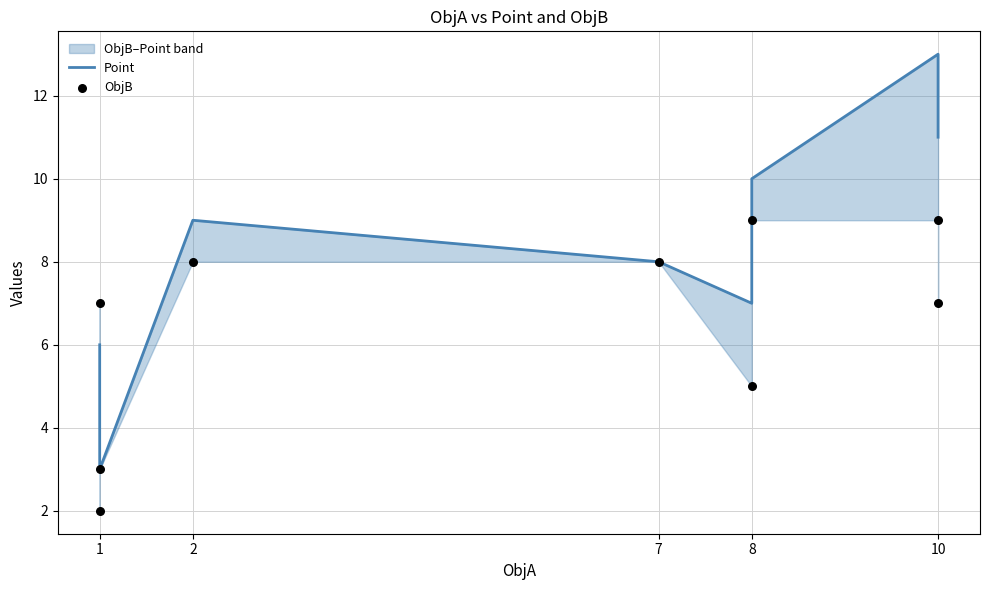

At how many categories does at least one series exceed 2?

9